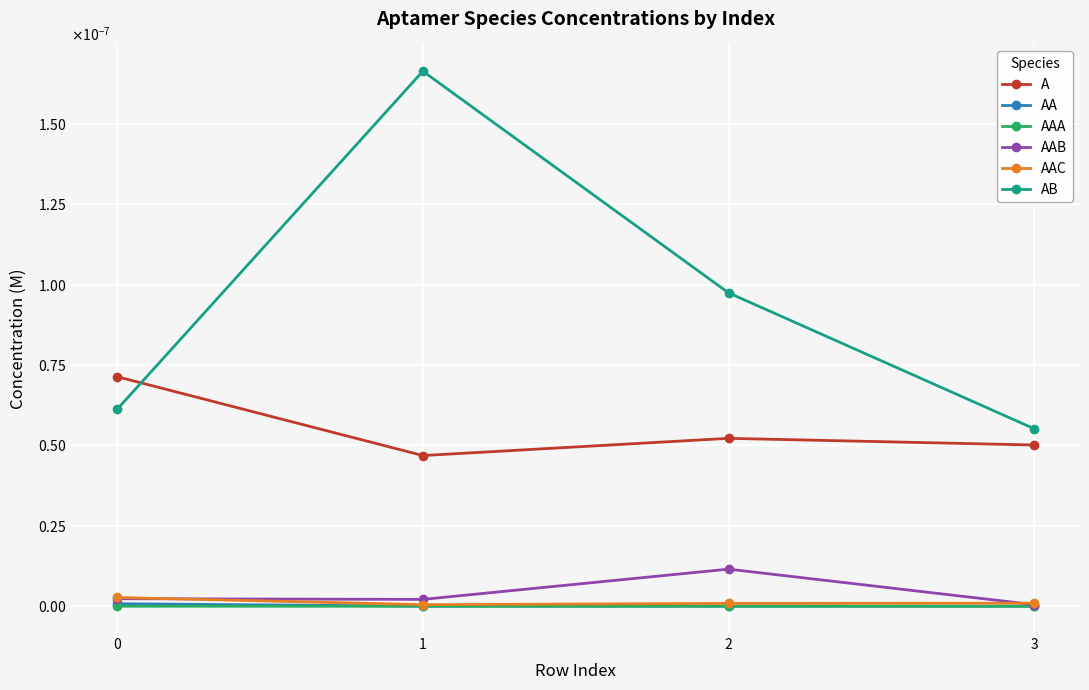

At how many categories does at least one series exceed 0?

4